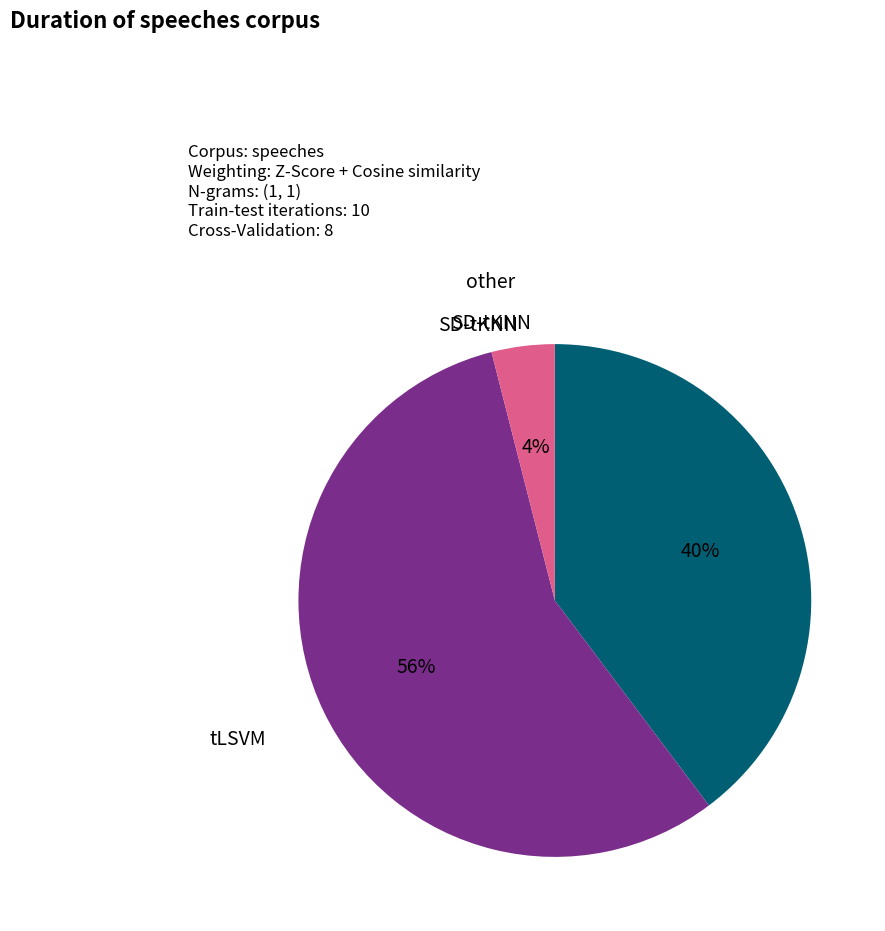

To the nearest percent, what is the difference between the largest and smallest slice percentages?

52%